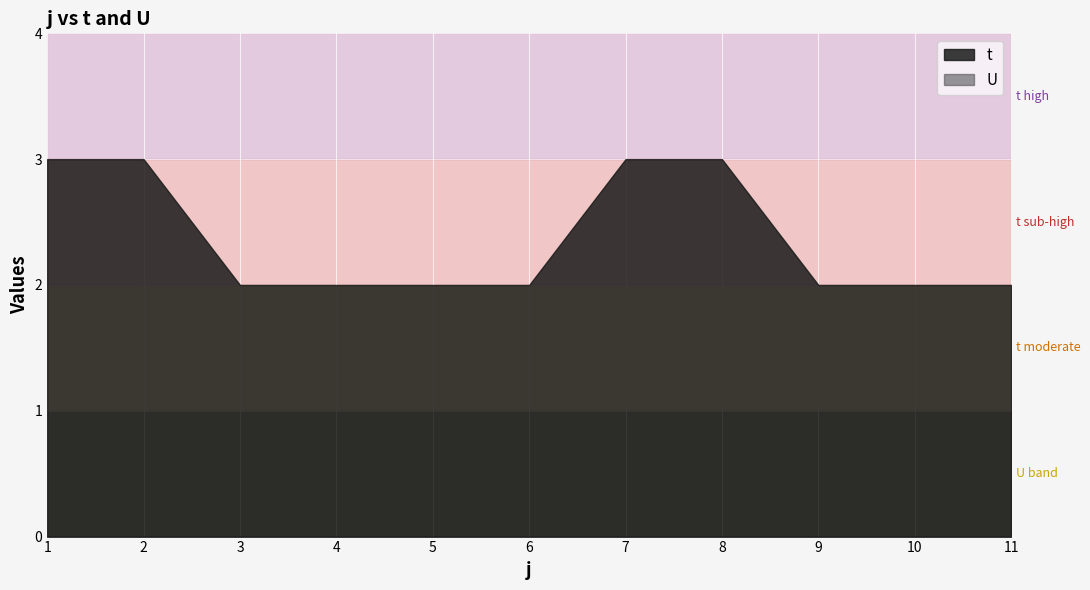

What is the sum of the U values at 5 and 7?

2